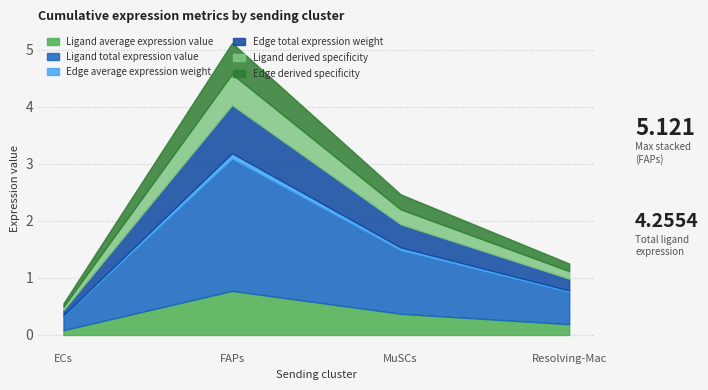

What is the sum of the Ligand average expression value values at Resolving-Mac and MuSCs?

0.6